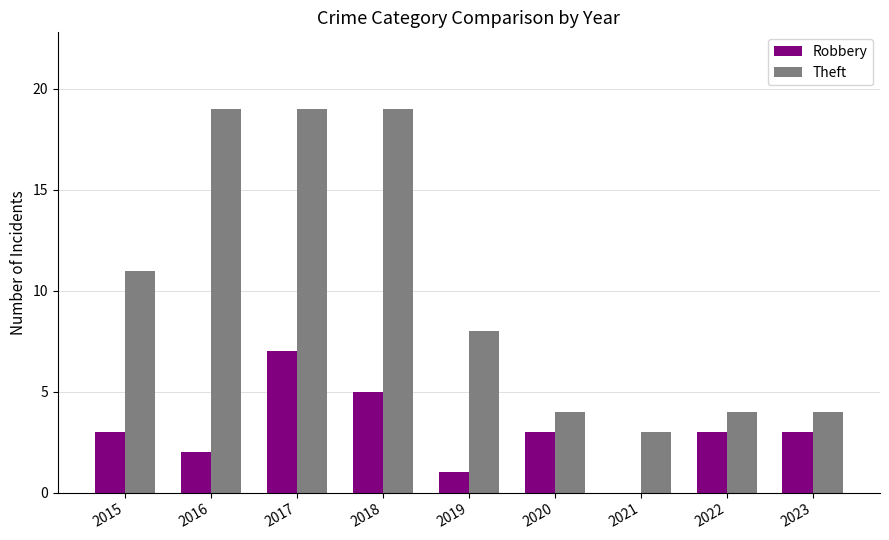

Is it true that Theft equals 19 at 2017?

True